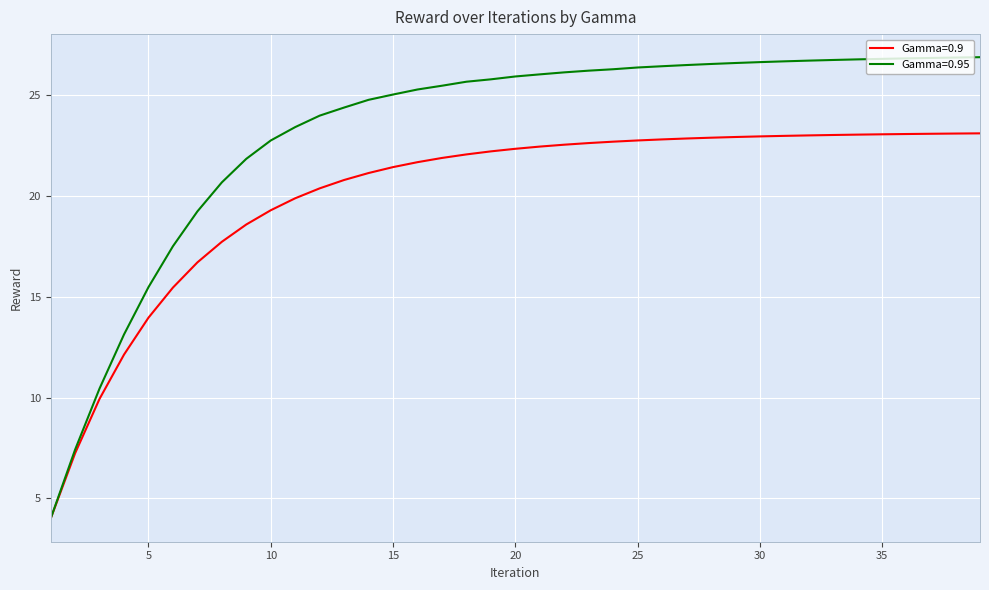

Which series has the largest total across all categories?

Gamma=0.95